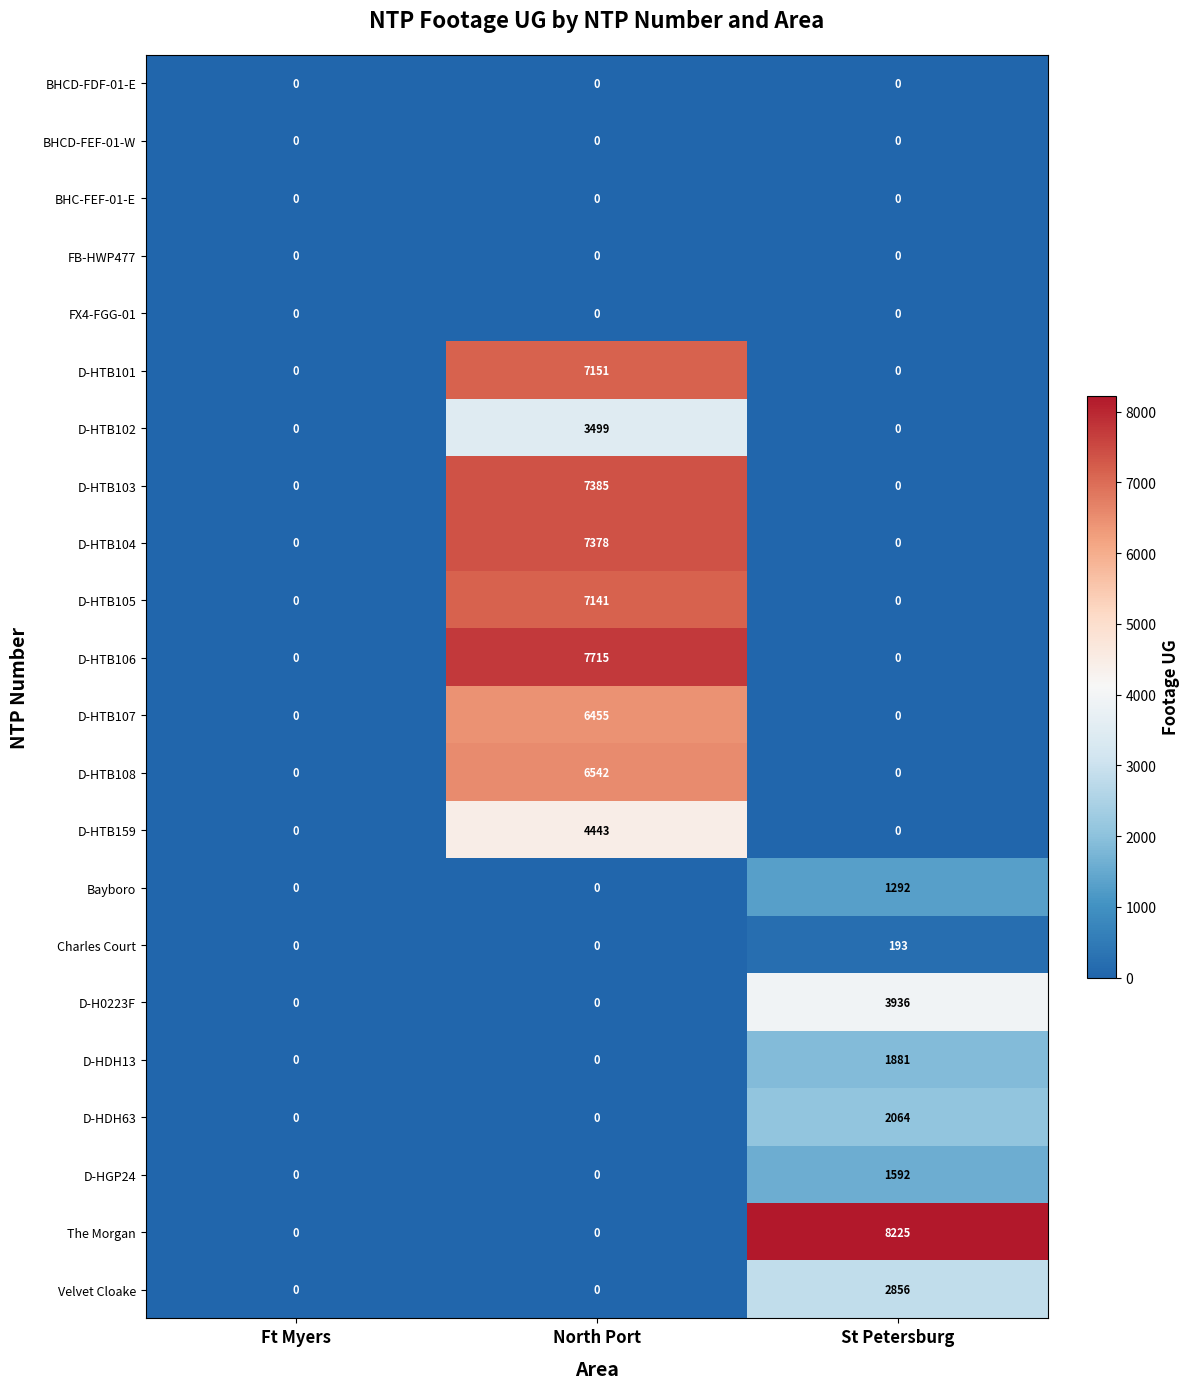

What is the maximum value shown in the chart?

8225